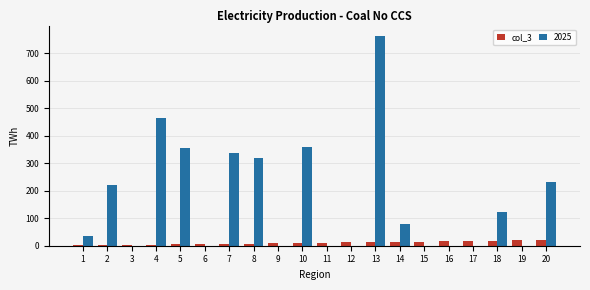

The value of 2025 at 6 is 372.0. True or false?

False